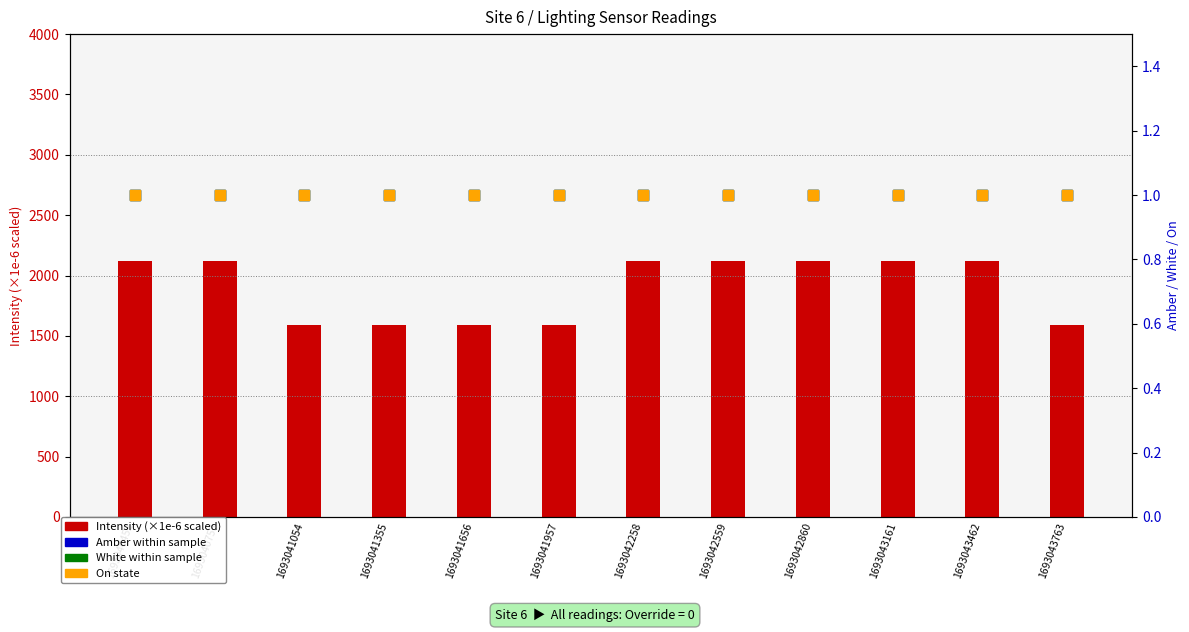

What is the total value across all series at 1693041054?

1592